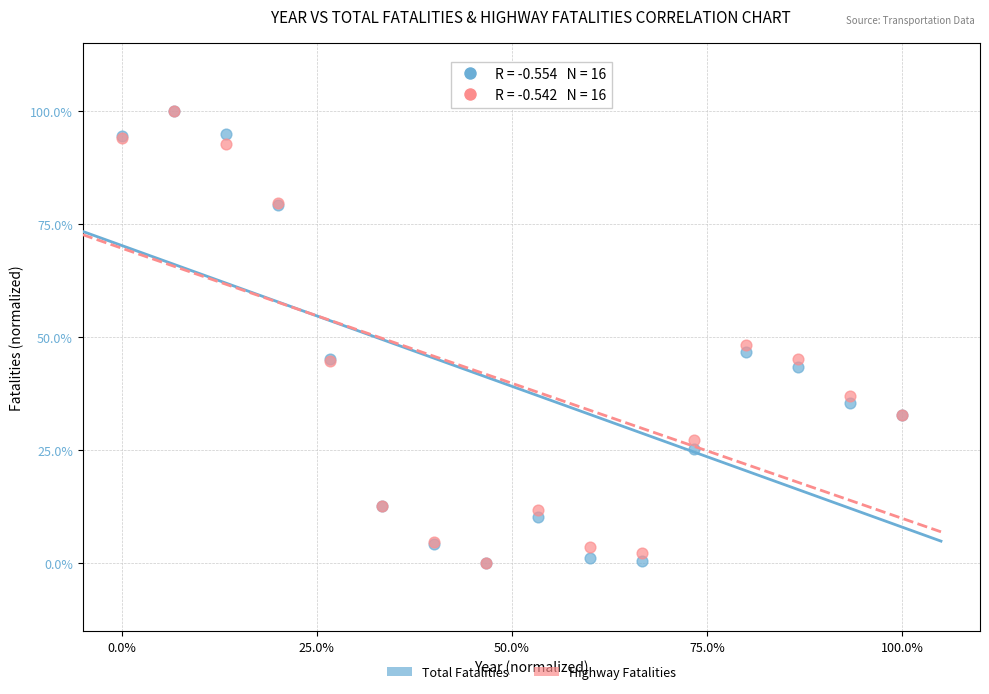

What are all the series names shown in the legend?

Total Fatalities, Highway Fatalities